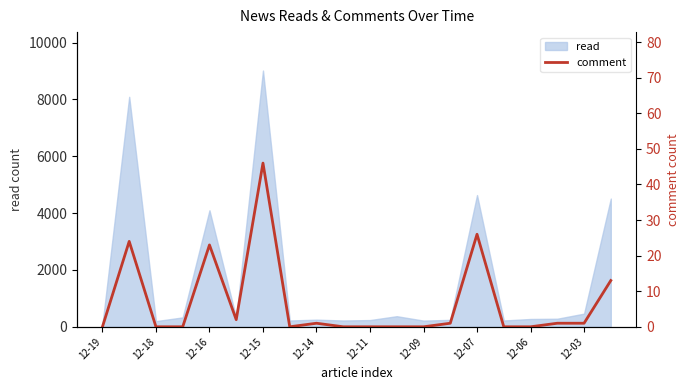

How many lines are shown in the chart?

1